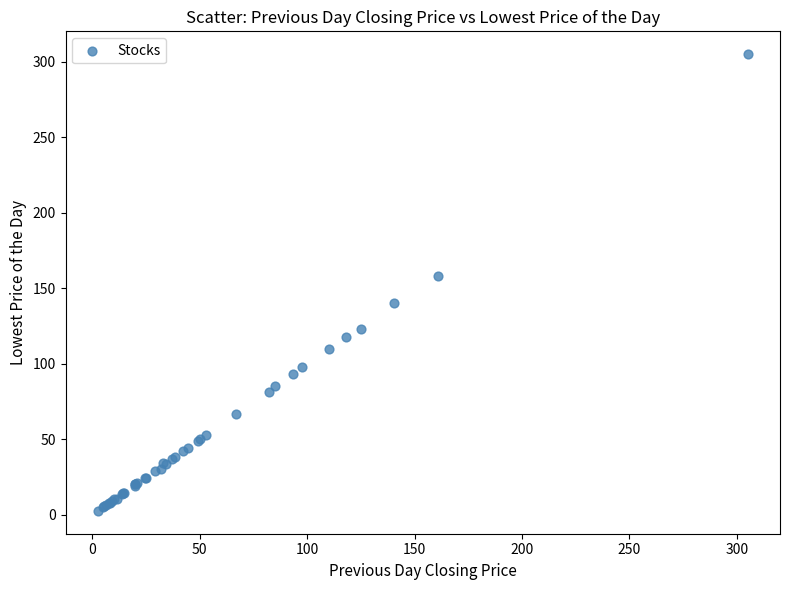

What Y value in the scatter plot is closest to 153?

158.0